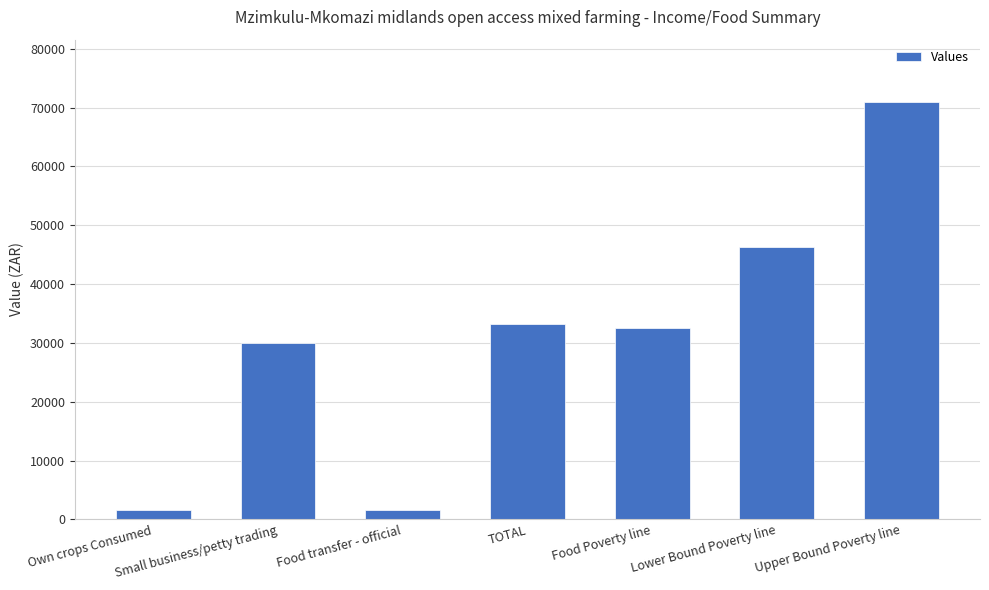

How many values are below 32561?

3